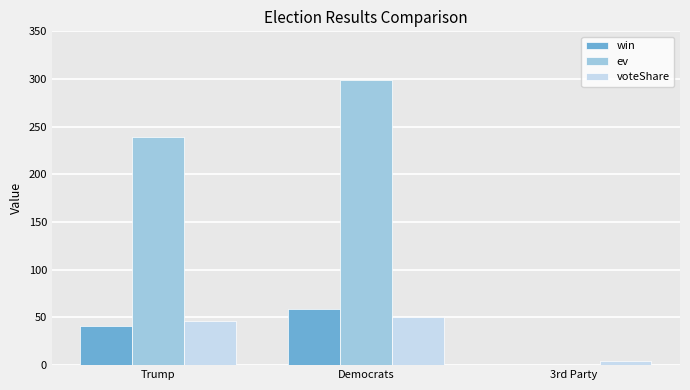

Count the number of data series in this chart.

3